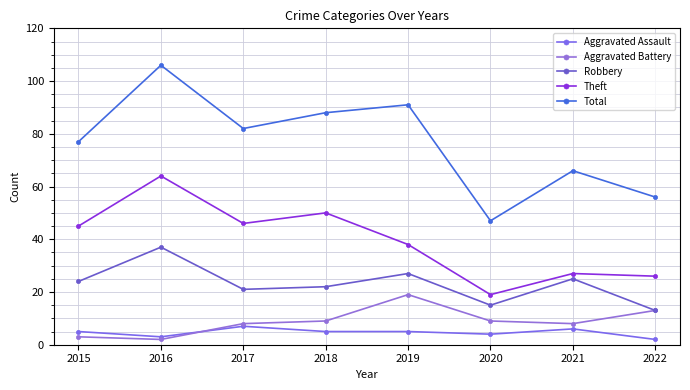

Reading left to right, what are all the values shown in this chart?

Aggravated Assault: 2015=5	2016=3	2017=7	2018=5	2019=5	2020=4	2021=6	2022=2
Aggravated Battery: 2015=3	2016=2	2017=8	2018=9	2019=19	2020=9	2021=8	2022=13
Robbery: 2015=24	2016=37	2017=21	2018=22	2019=27	2020=15	2021=25	2022=13
Theft: 2015=45	2016=64	2017=46	2018=50	2019=38	2020=19	2021=27	2022=26
Total: 2015=77	2016=106	2017=82	2018=88	2019=91	2020=47	2021=66	2022=56